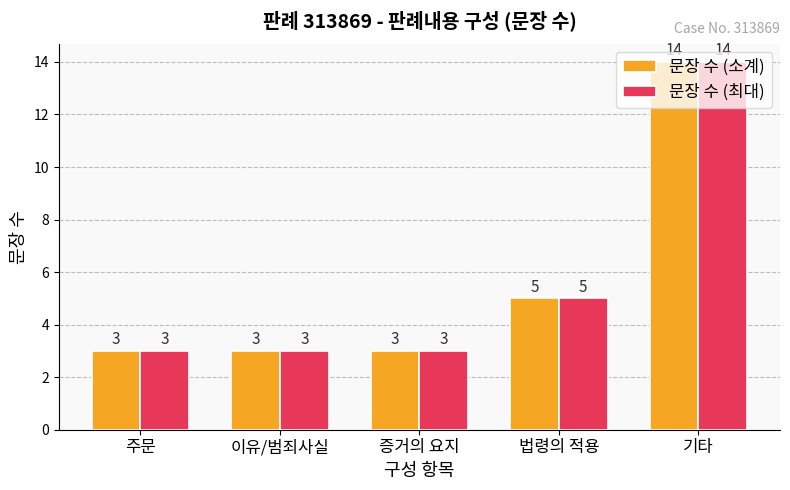

At which label is 문장 수 (소계) closest to 8?

법령의 적용